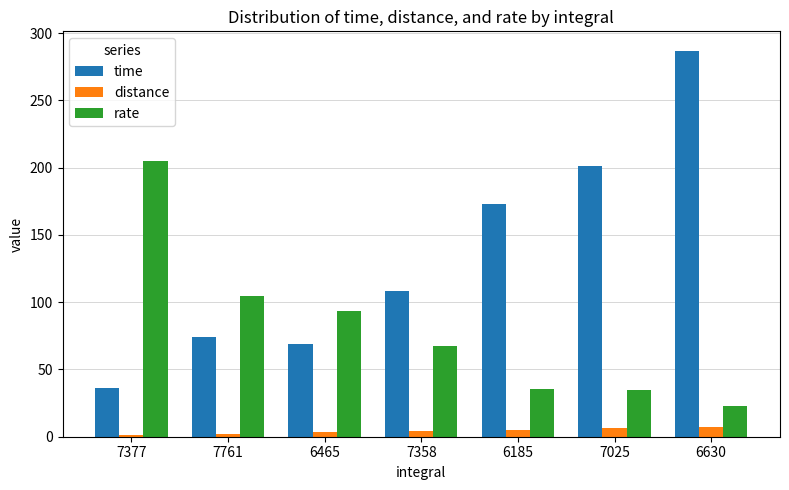

What are all the series names shown in the legend?

time, distance, rate